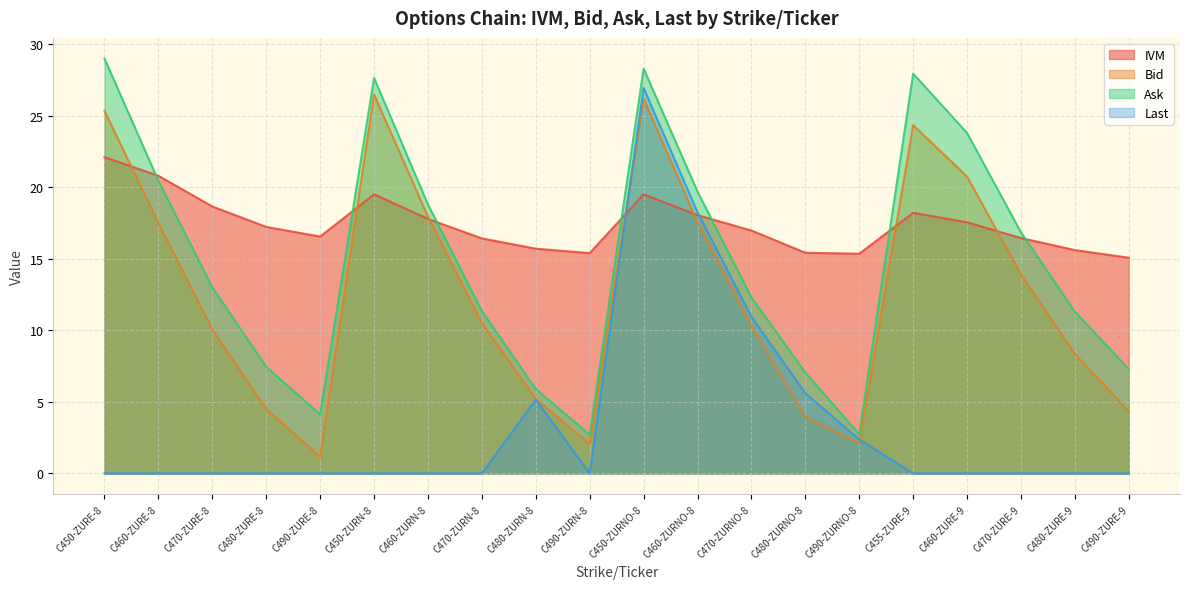

How many series are shown in this chart?

4